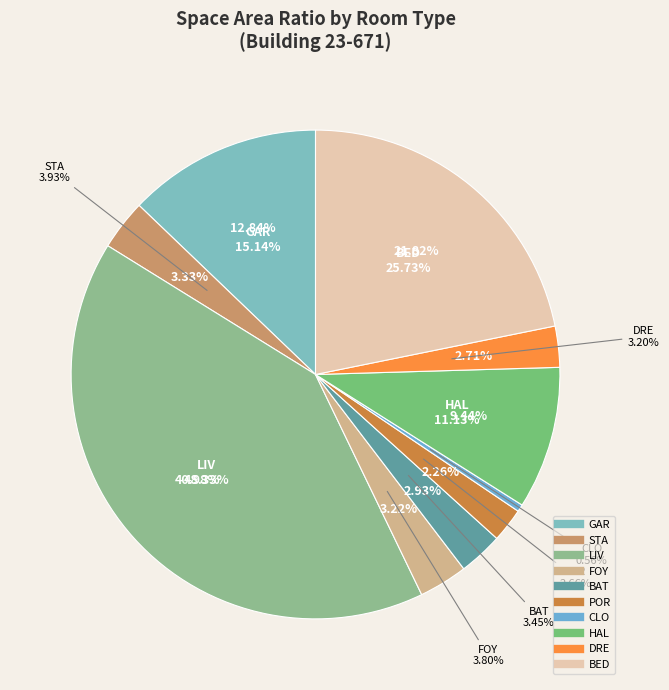

How much of the chart is everything except STA?

96.7%